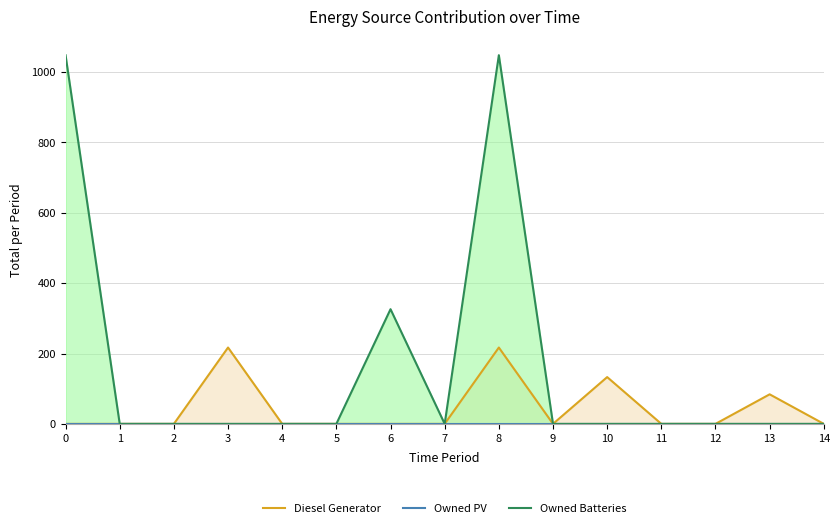

List the series in order of their peak value, lowest first.

Owned PV, Diesel Generator, Owned Batteries